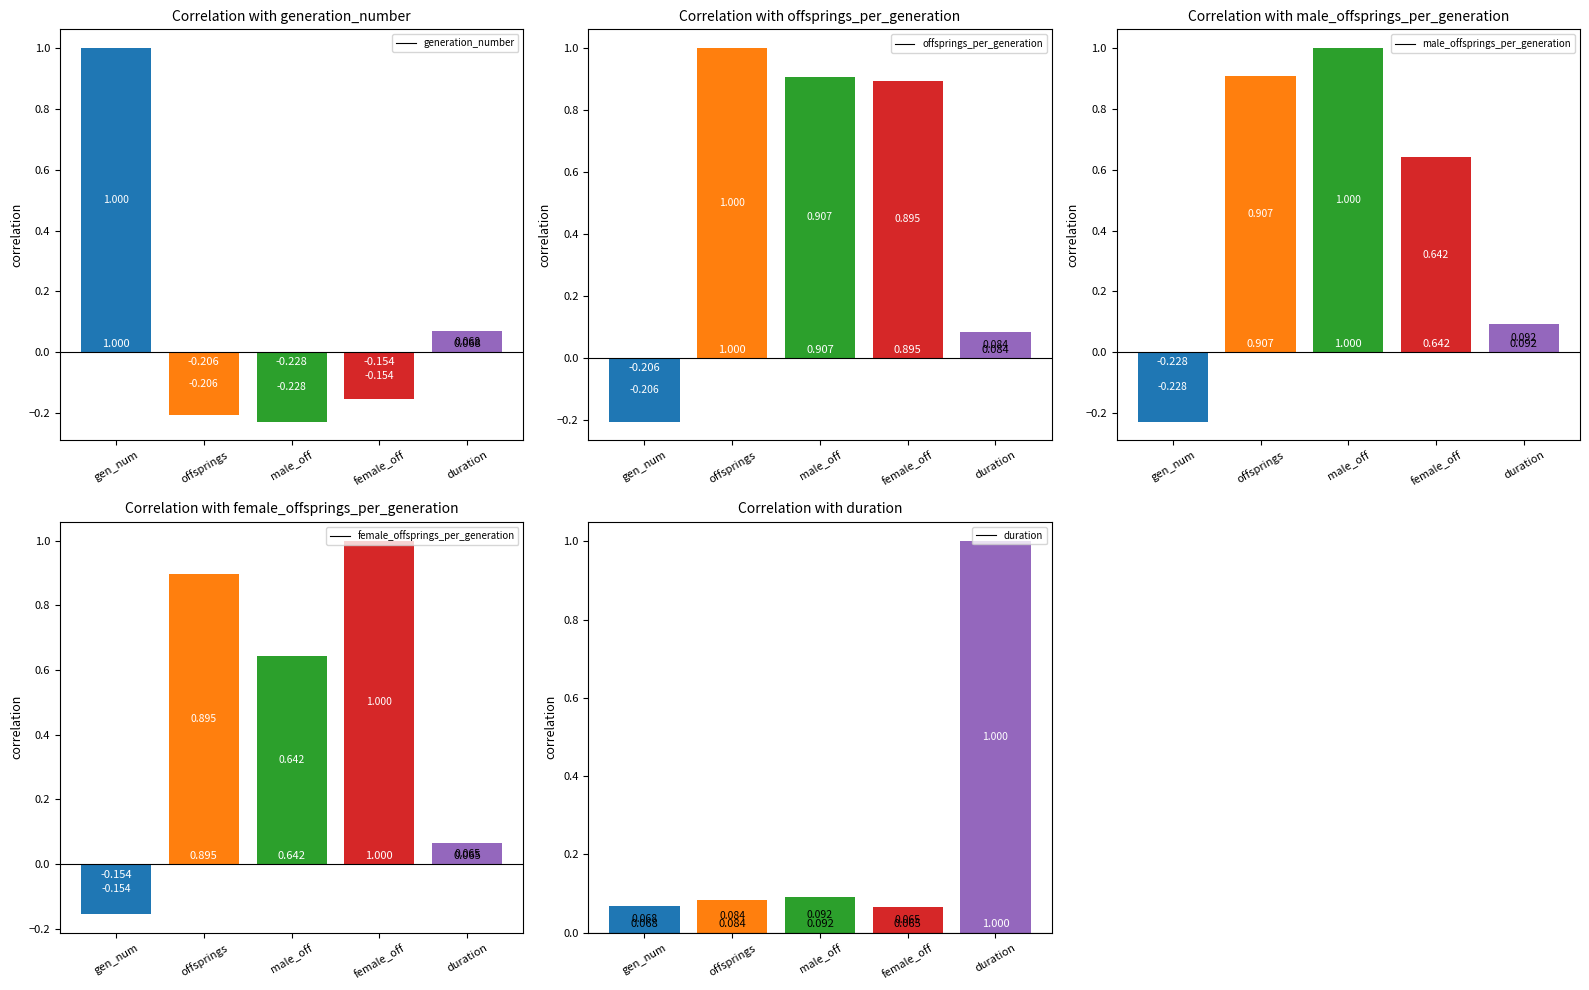

The value of duration at offsprings is 0.1. True or false?

True